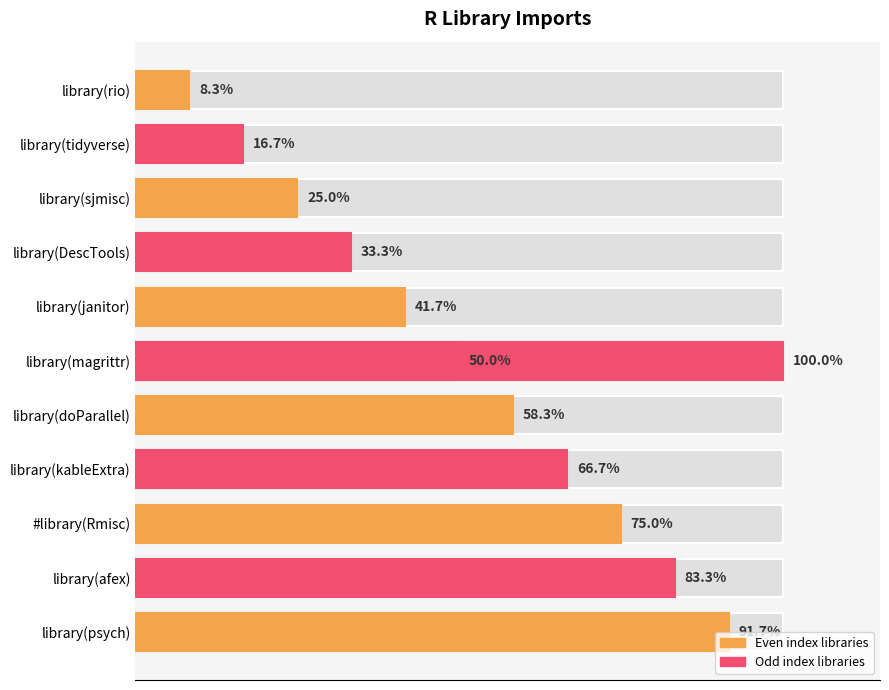

Reading left to right, extract all data points from this chart.

8.3	16.7	25.0	33.3	41.7	50.0	58.3	66.7	75.0	83.3	91.7	100.0